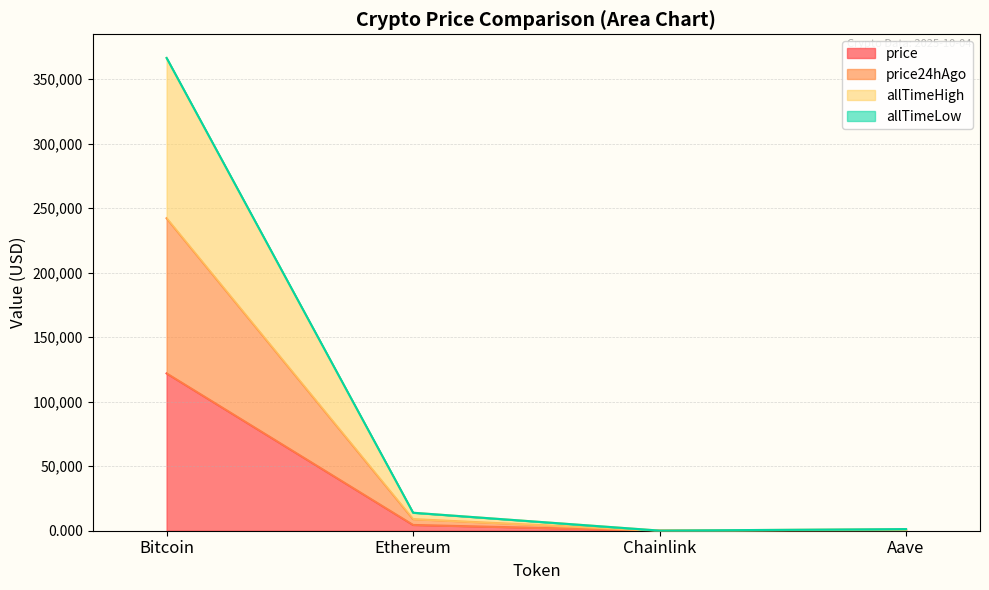

At which category is the sum across all series the highest?

Bitcoin